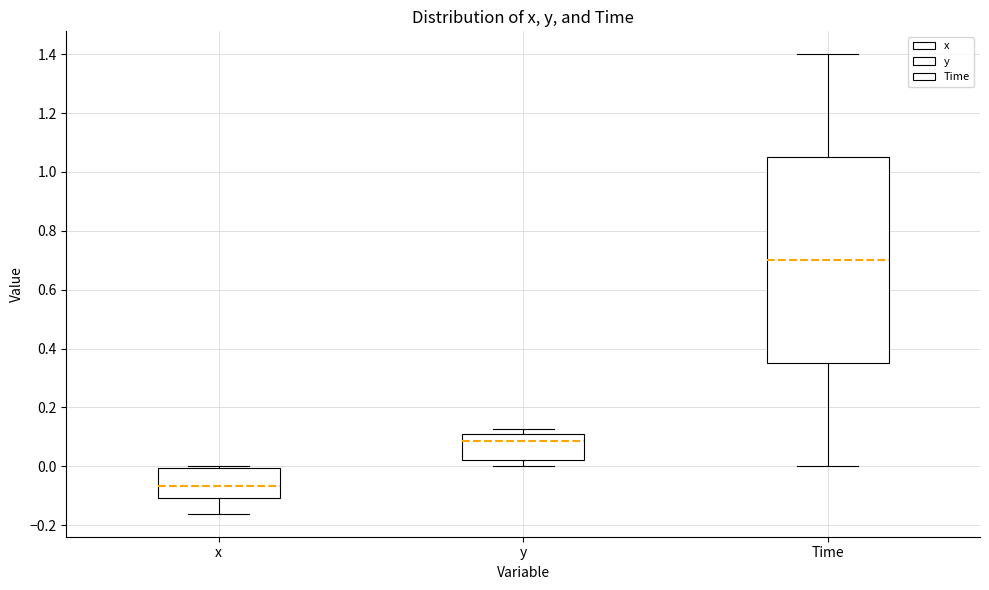

Reading left to right, read every box against the y-axis: the position of its median line, the range the box covers, and the ends of its whiskers. The values are not printed on the chart, so give them approximately, as read against the axis.

x: median -0.06, box -0.10 to 0.00, whiskers -0.16 to 0.00 (just above the box's upper edge)
y: median 0.08, box 0.02 to 0.10, whiskers 0.00 to 0.12
Time: median 0.70, box 0.36 to 1.06, whiskers 0.00 to 1.40